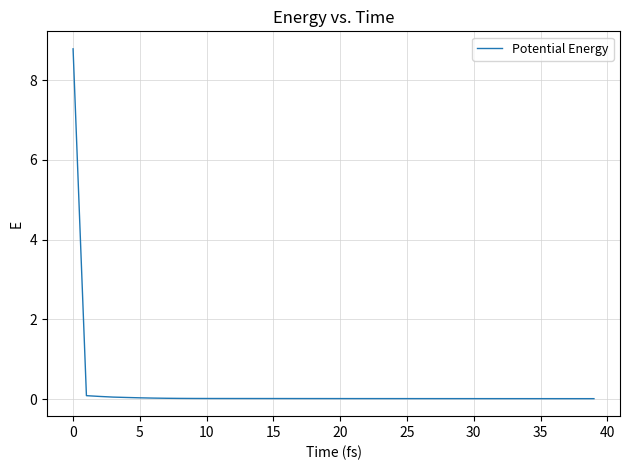

What is the maximum value shown in the chart?

8.8